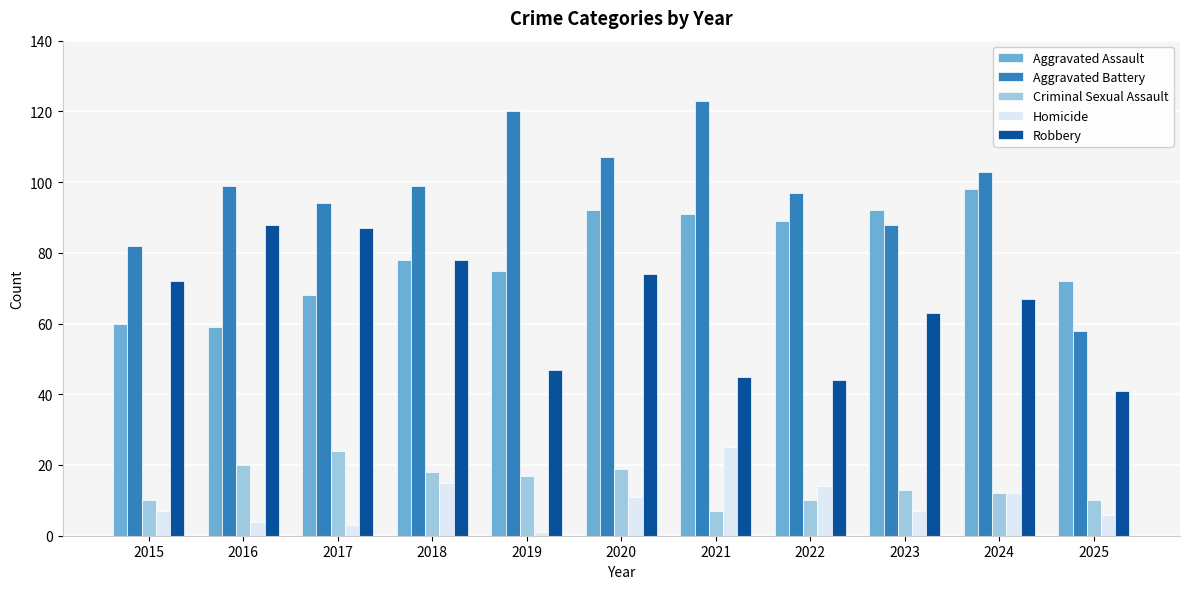

Does the chart contain any negative values?

No